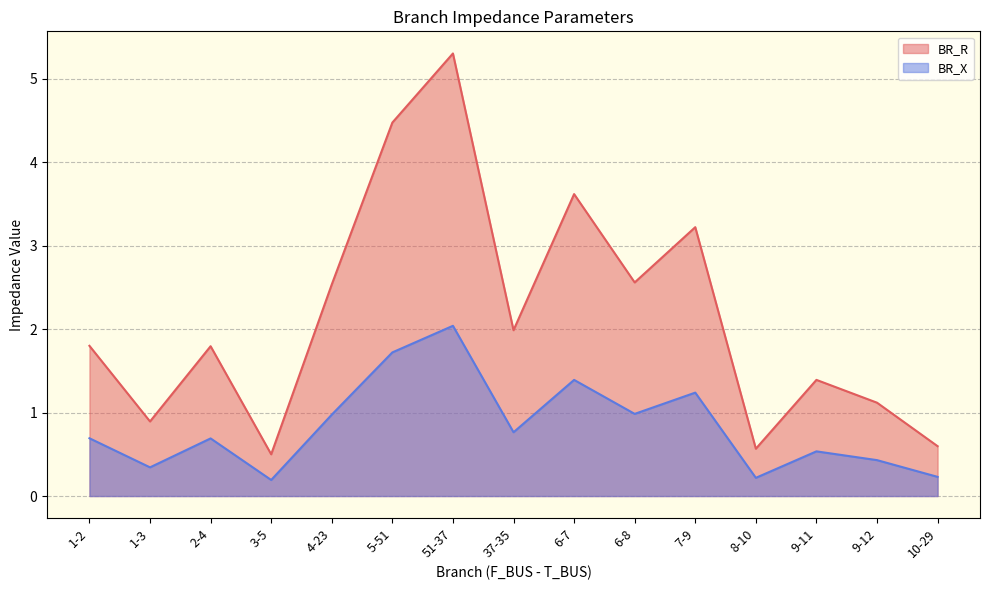

How many data points in BR_R are above 1?

11